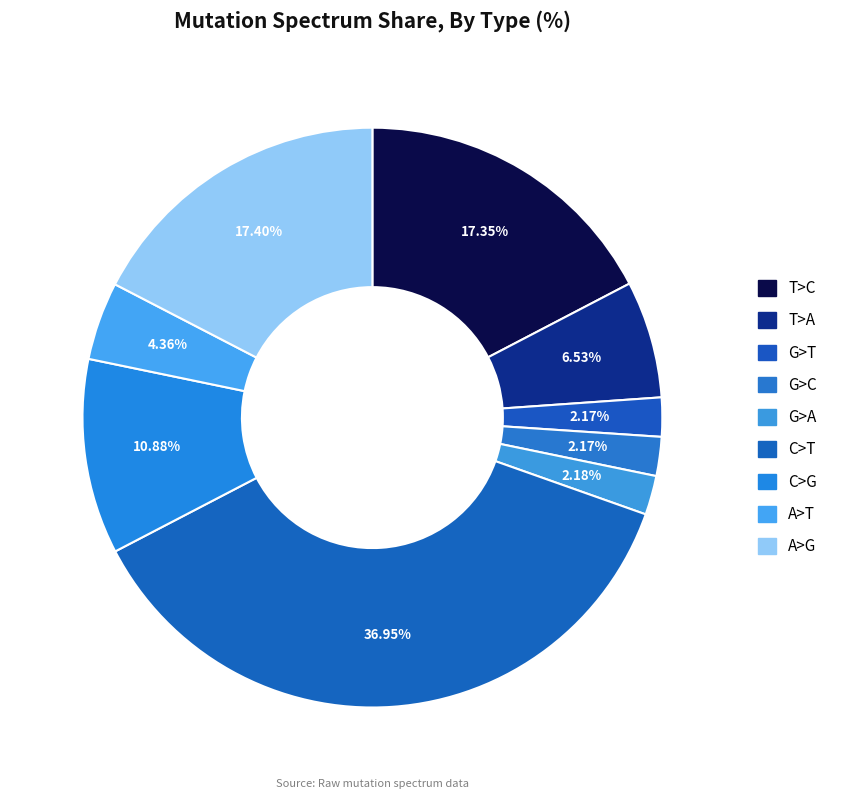

What percentage is the A>G slice, to the nearest percent?

17%